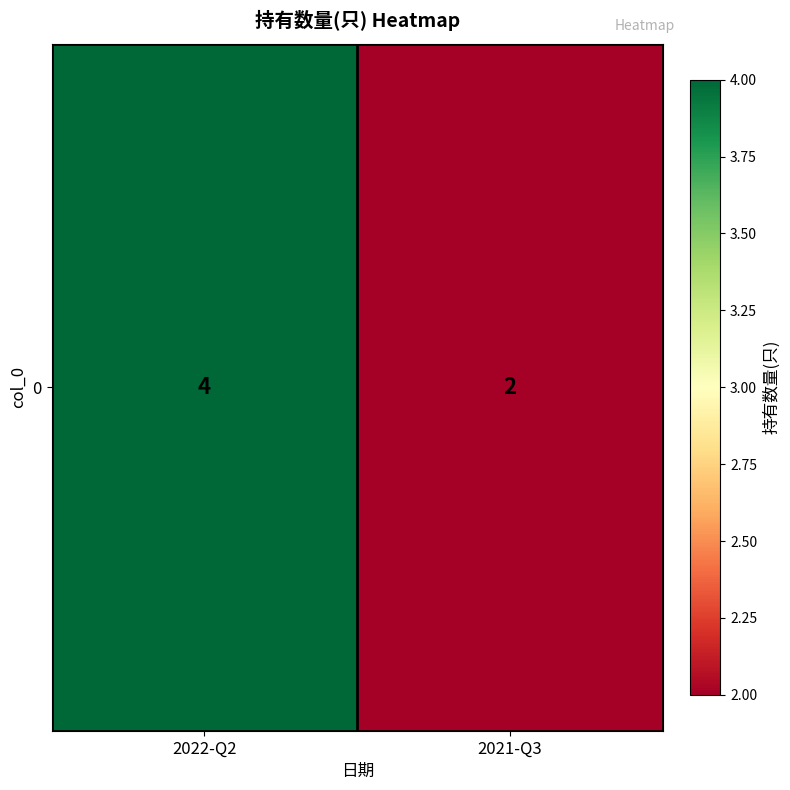

Reading right to left, transcribe all the data shown in this chart.

2	4